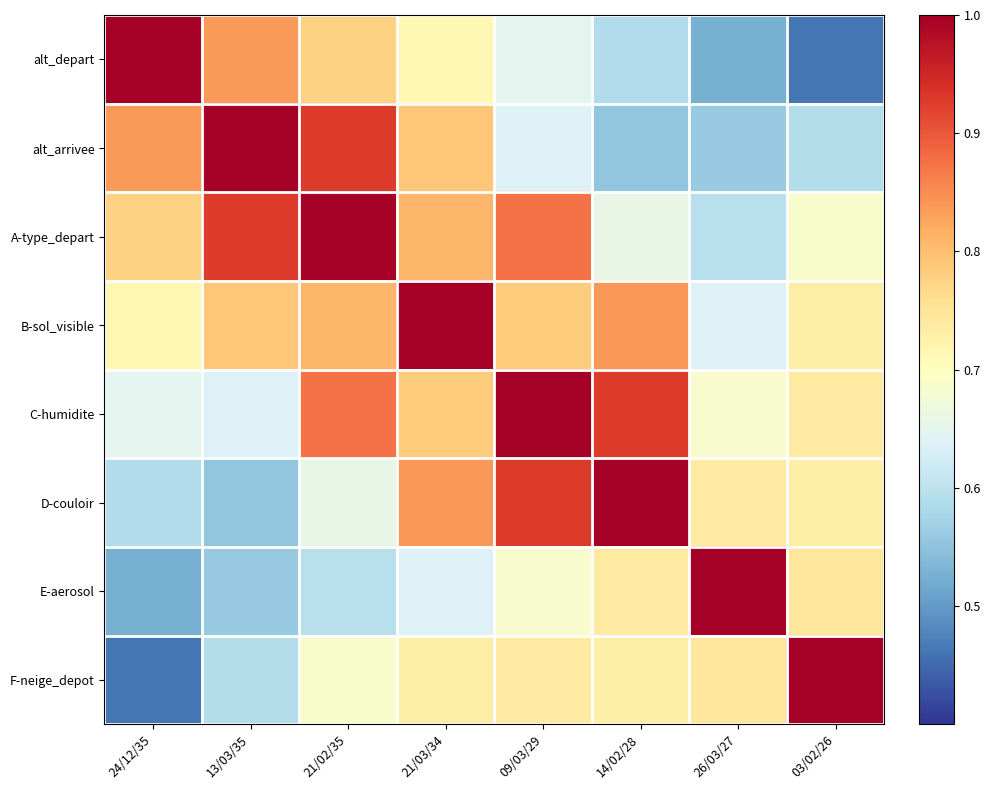

Reading left to right, transcribe all the data shown in this chart.

alt_depart: 24/12/35=1.0	13/03/35=0.8	21/02/35=0.8	21/03/34=0.7	09/03/29=0.7	14/02/28=0.6	26/03/27=0.5	03/02/26=0.5
alt_arrivee: 24/12/35=0.8	13/03/35=1.0	21/02/35=0.9	21/03/34=0.8	09/03/29=0.6	14/02/28=0.6	26/03/27=0.6	03/02/26=0.6
A-type_depart: 24/12/35=0.8	13/03/35=0.9	21/02/35=1.0	21/03/34=0.8	09/03/29=0.9	14/02/28=0.7	26/03/27=0.6	03/02/26=0.7
B-sol_visible: 24/12/35=0.7	13/03/35=0.8	21/02/35=0.8	21/03/34=1.0	09/03/29=0.8	14/02/28=0.8	26/03/27=0.6	03/02/26=0.7
C-humidite: 24/12/35=0.7	13/03/35=0.6	21/02/35=0.9	21/03/34=0.8	09/03/29=1.0	14/02/28=0.9	26/03/27=0.7	03/02/26=0.7
D-couloir: 24/12/35=0.6	13/03/35=0.6	21/02/35=0.7	21/03/34=0.8	09/03/29=0.9	14/02/28=1.0	26/03/27=0.7	03/02/26=0.7
E-aerosol: 24/12/35=0.5	13/03/35=0.6	21/02/35=0.6	21/03/34=0.6	09/03/29=0.7	14/02/28=0.7	26/03/27=1.0	03/02/26=0.7
F-neige_depot: 24/12/35=0.5	13/03/35=0.6	21/02/35=0.7	21/03/34=0.7	09/03/29=0.7	14/02/28=0.7	26/03/27=0.7	03/02/26=1.0